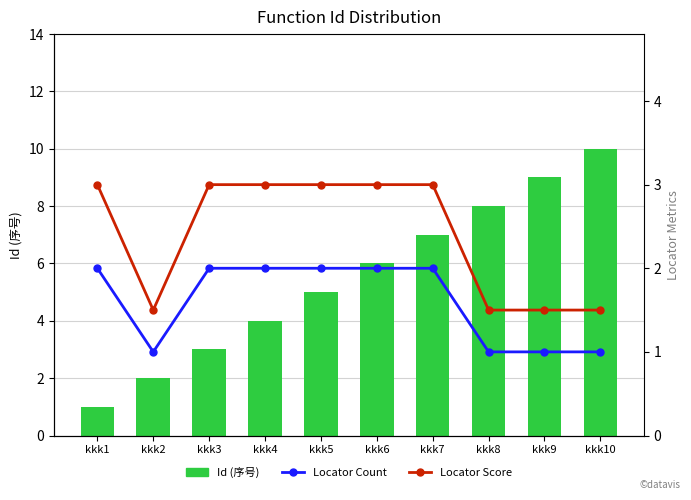

At kkk4, list the series in order from smallest to largest.

Locator Count (Min), Locator Score (Max), Id
序号